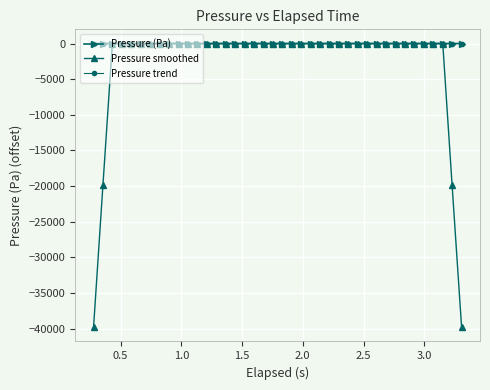

How many categories are shown in the chart?

40